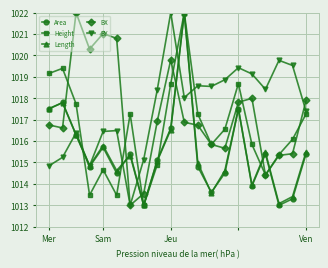

How many lines are shown in the chart?

5